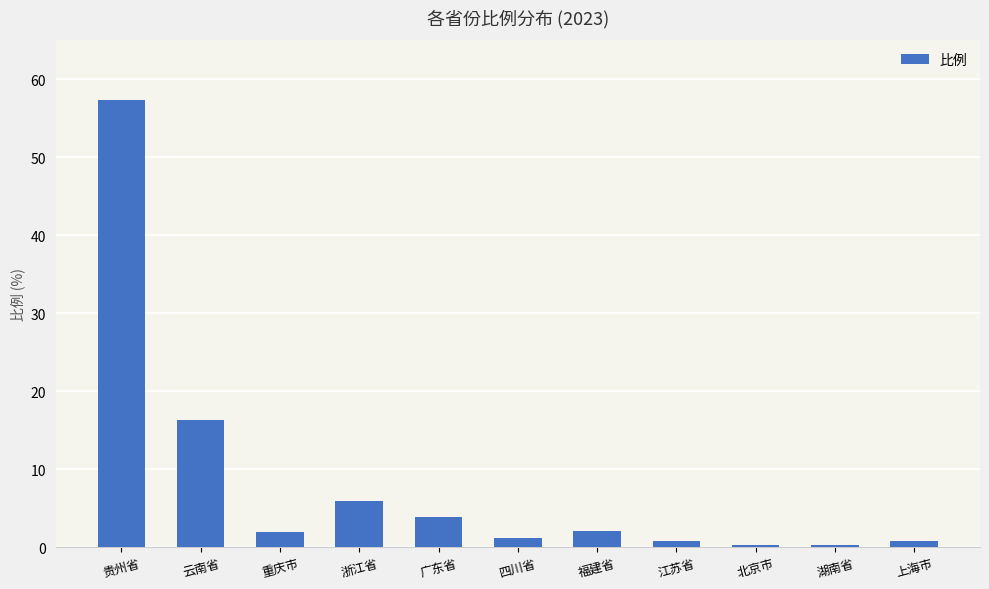

The chart shows a value of 57.4 at 贵州省. True or false?

True